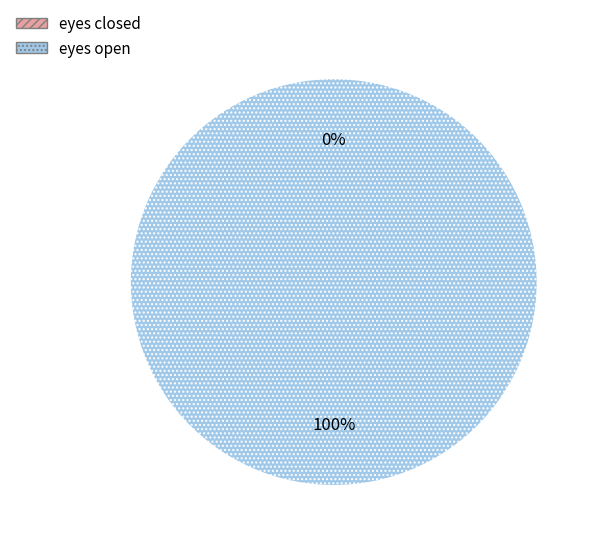

The eyes closed slice represents 0% of the pie. True or false?

True